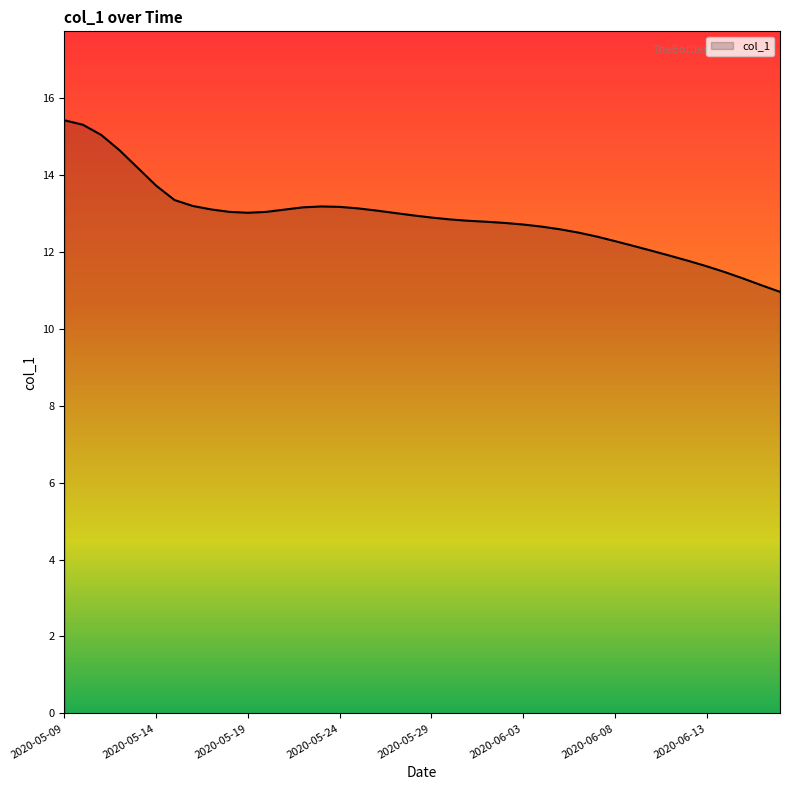

What is the label of the 22nd point from the left?

2020-05-30